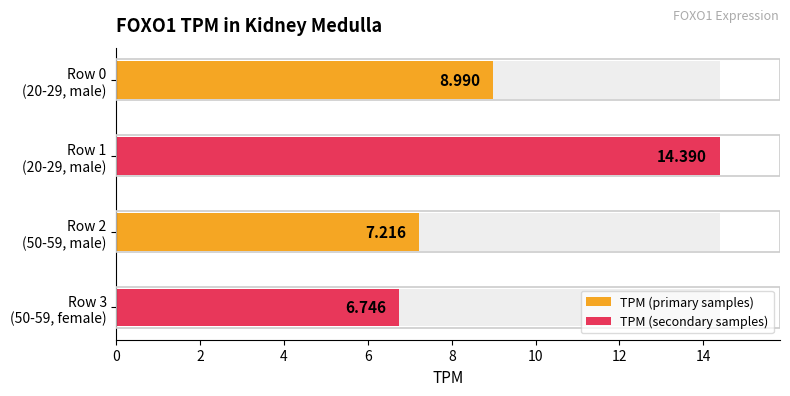

At which label is the value closest to 10?

Row 0
(20-29, male)